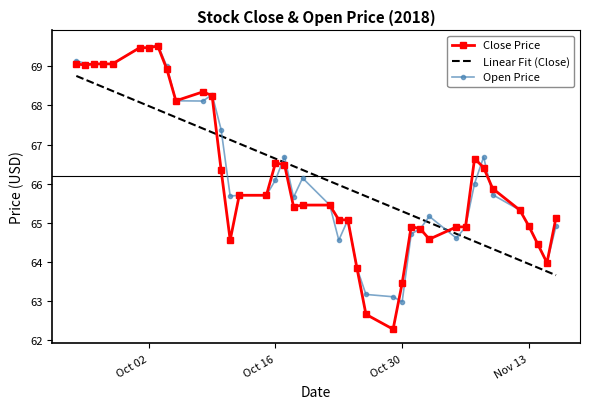

Which series ends up on top after the final intersection of Open Price and Linear Fit (Close)?

Open Price